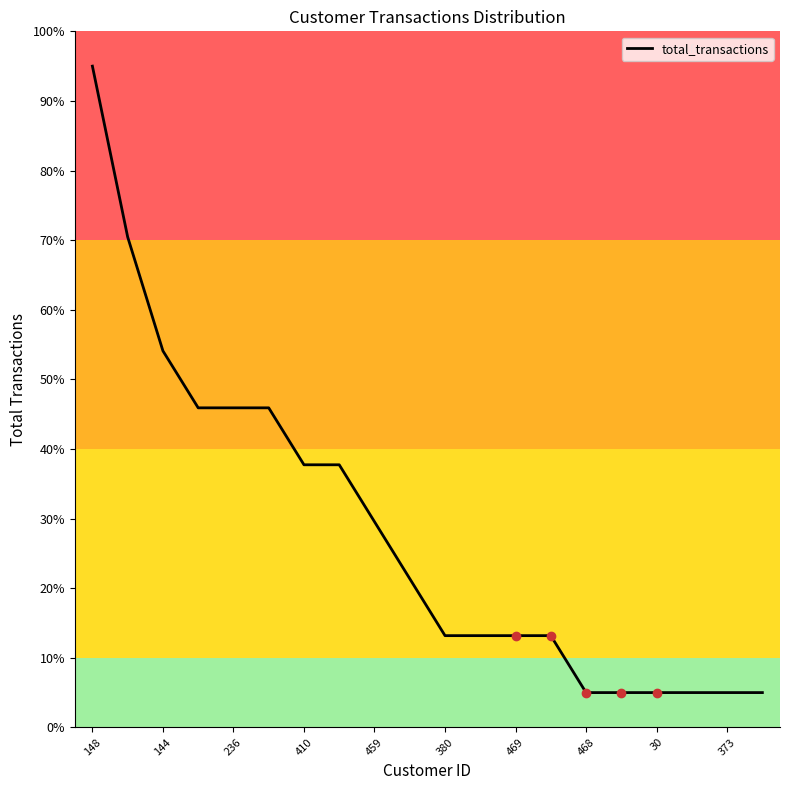

What is the difference between the maximum and minimum values?

90.0